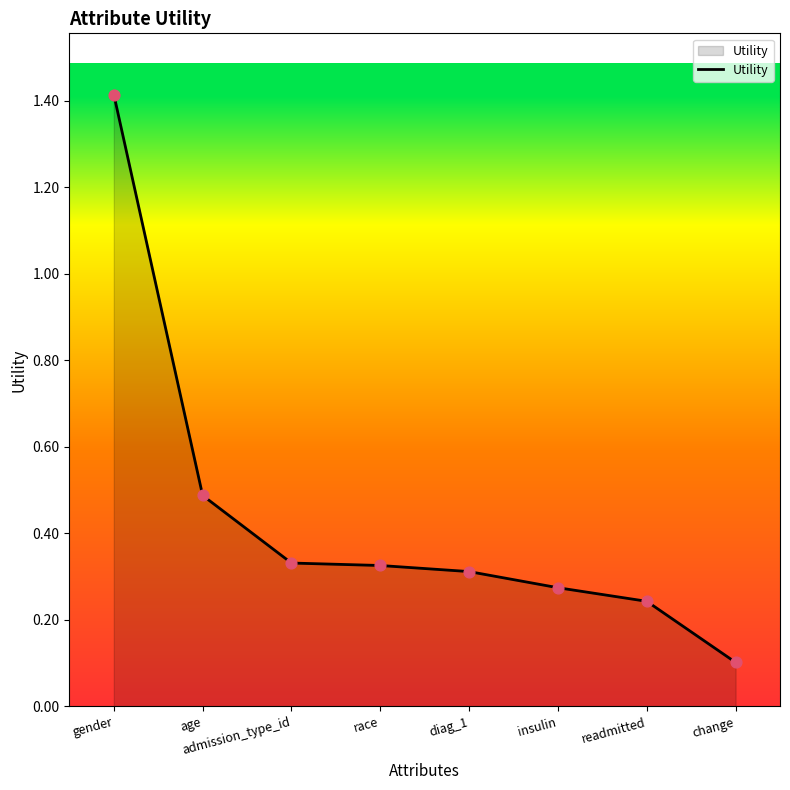

What is the change in value from gender to diag_1?

-1.1